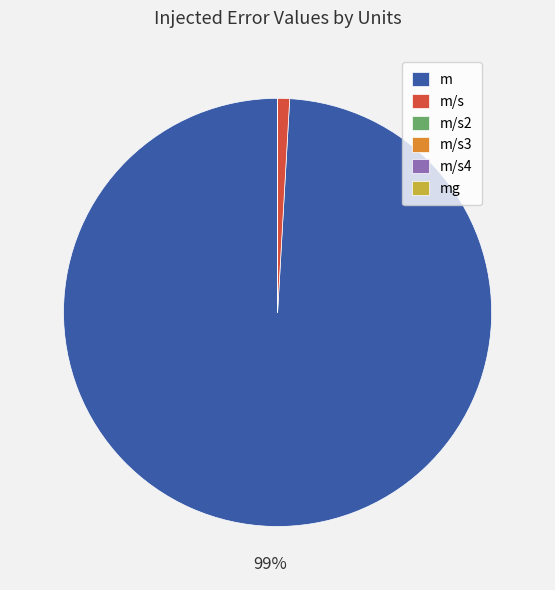

Which category has the biggest portion of the pie?

m